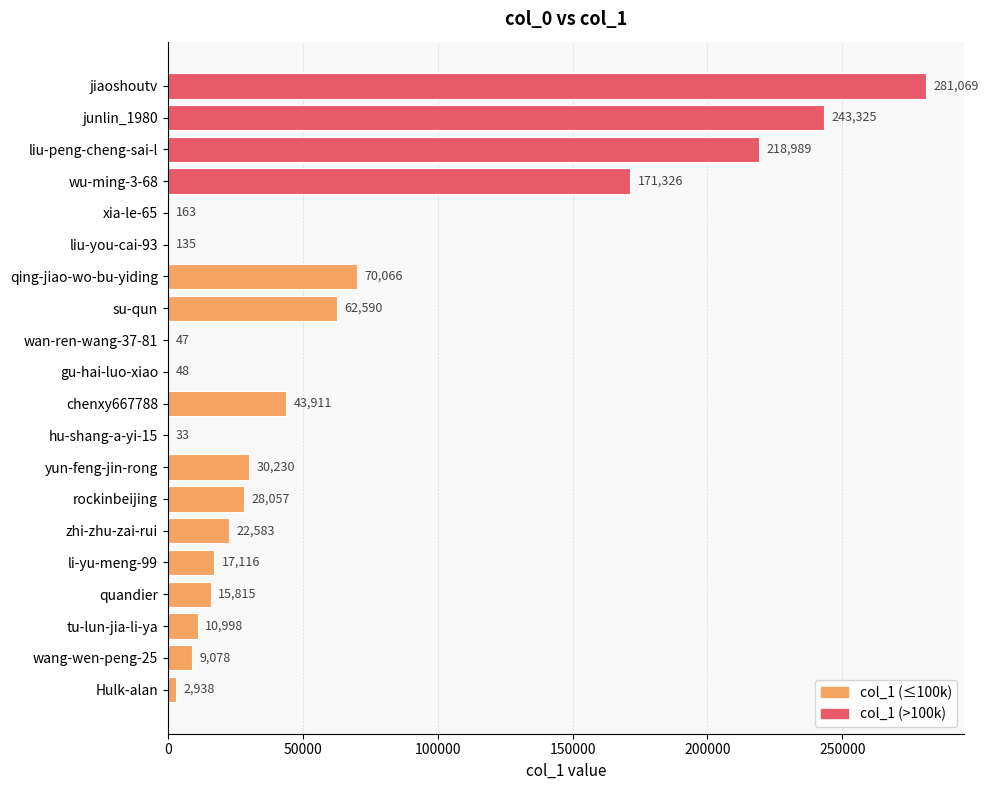

At which label is the value closest to 140551?

wu-ming-3-68